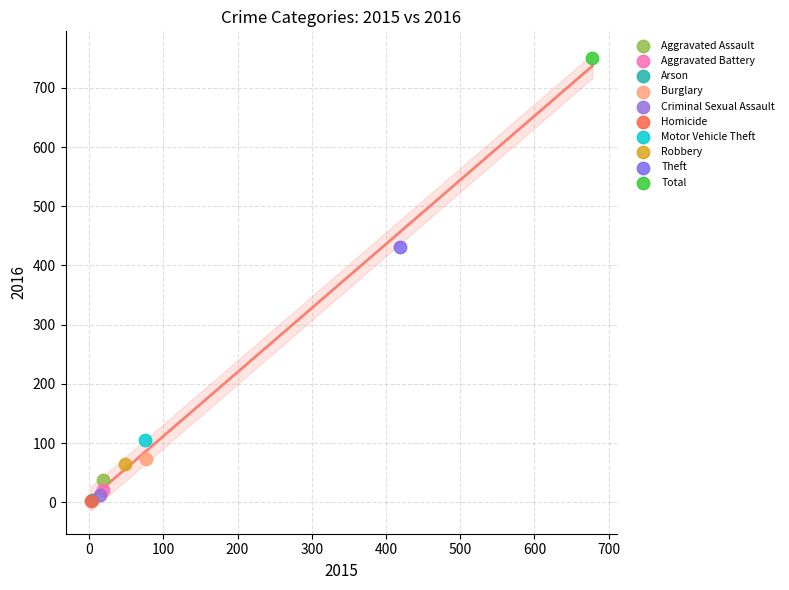

Which series contains the highest Y value?

Total